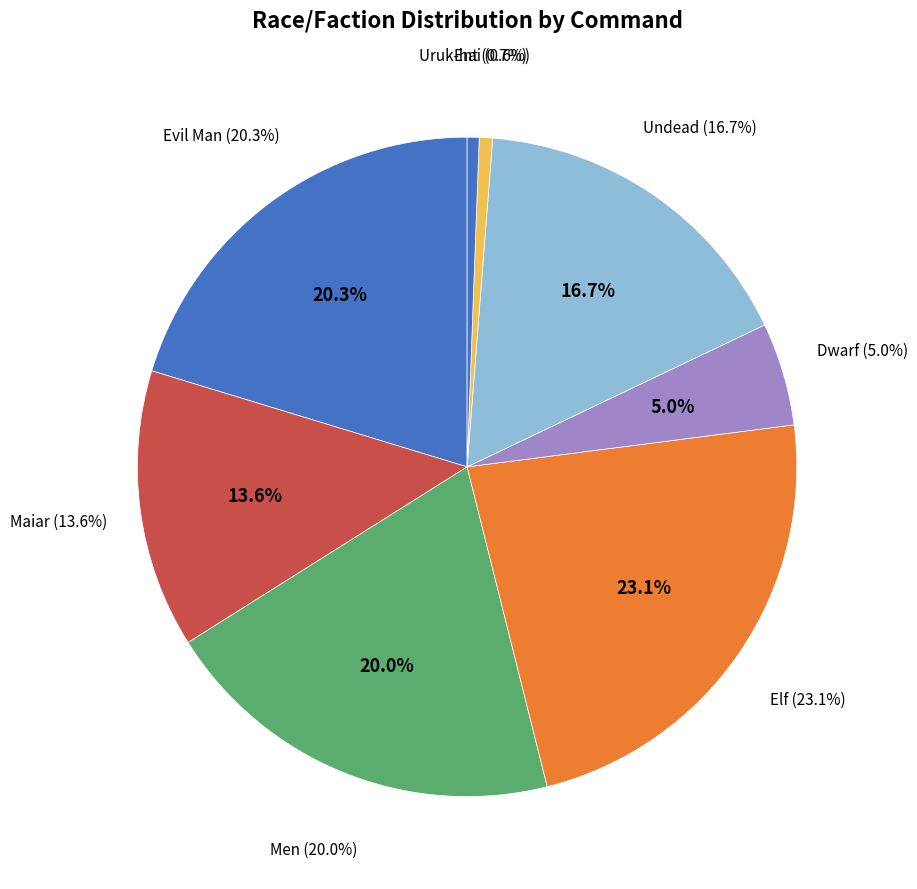

Is Men the majority of the pie?

No